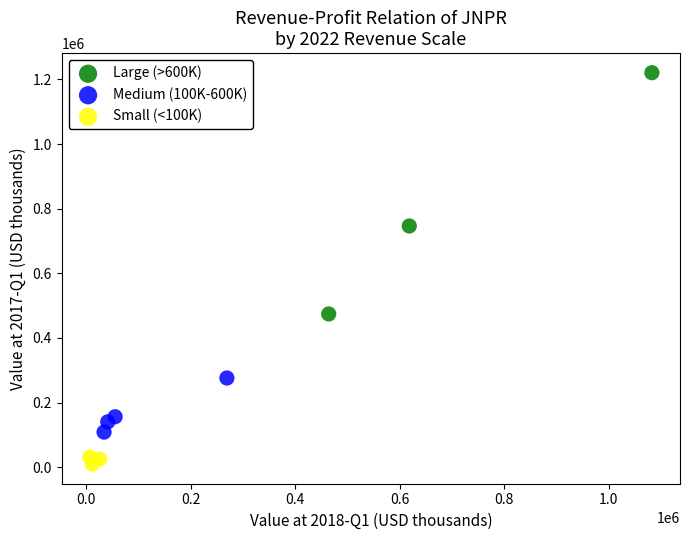

Which series contains the lowest Y value?

Small (<100K)